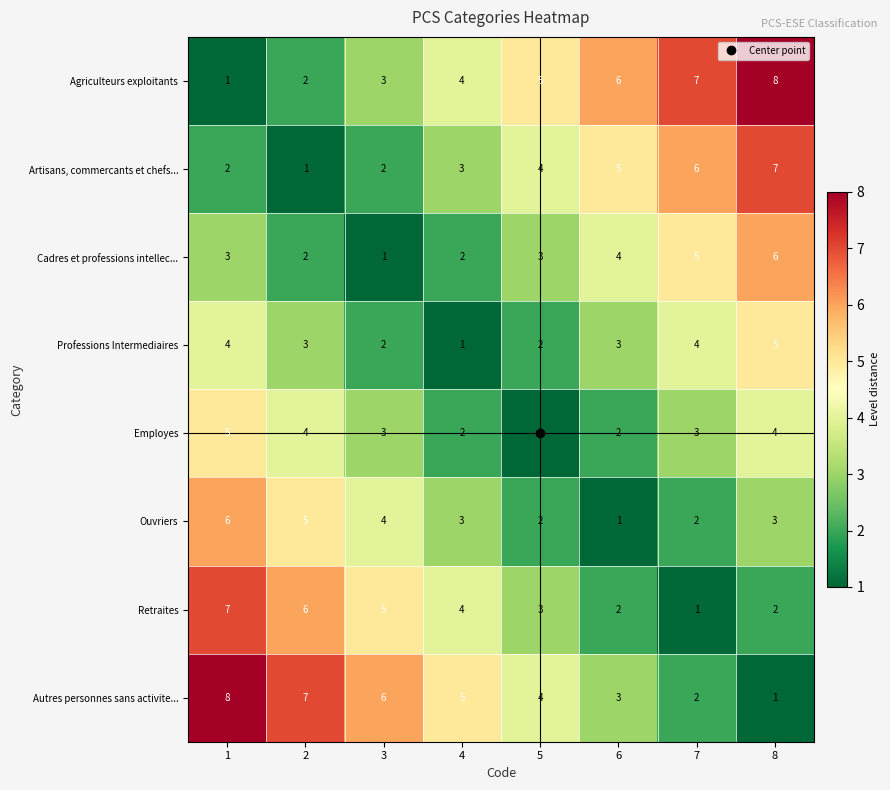

What is the difference between the maximum and minimum values in the Retraites series?

6